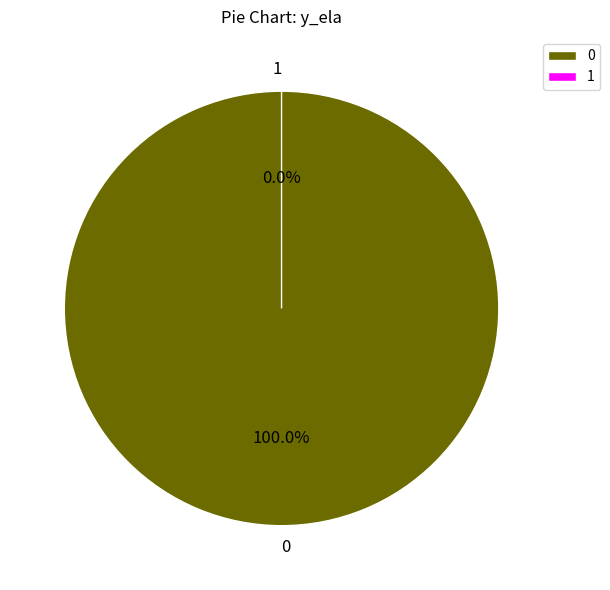

True or false: 0 accounts for 86% of the total.

False